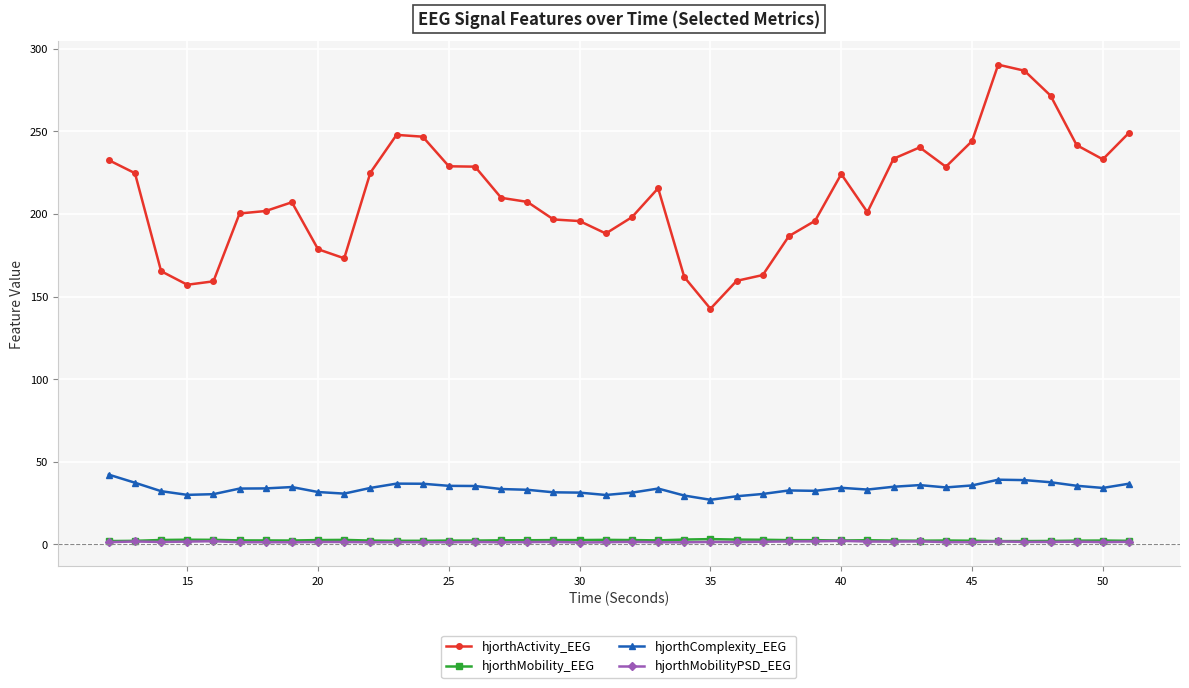

How many lines are shown in the chart?

4